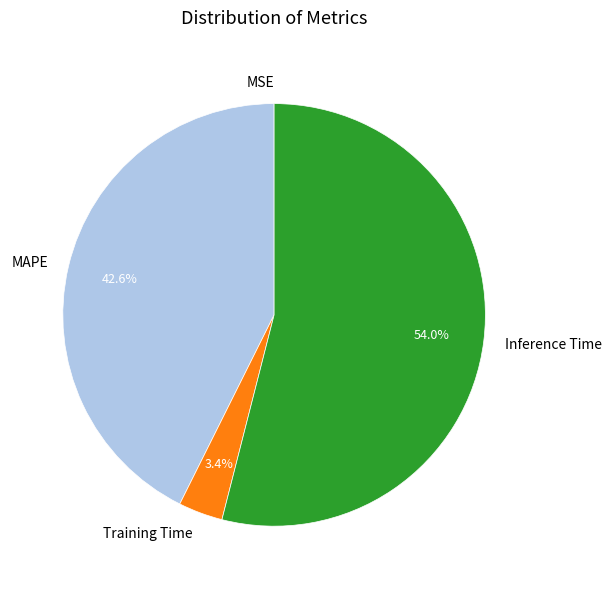

Does Training Time represent more than half of the total?

No